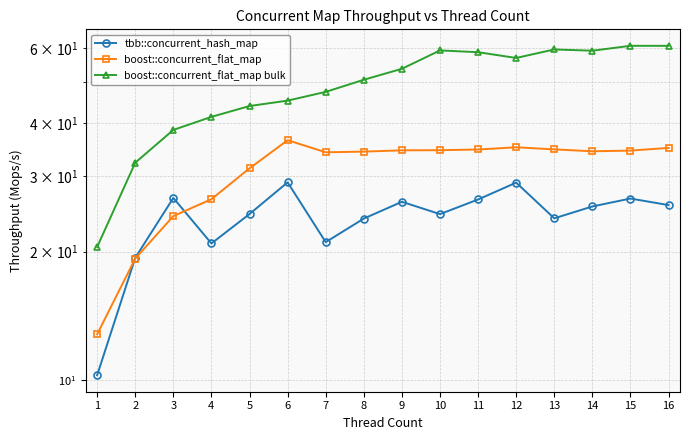

What is the lowest value of the boost::concurrent_flat_map series?

12.8